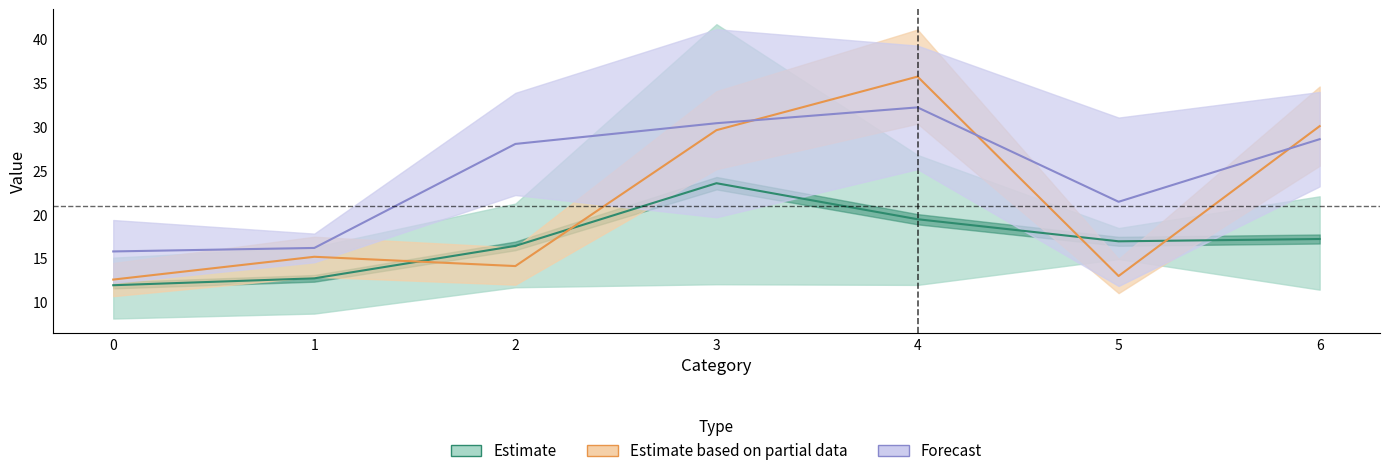

Which series ends up on top after the final intersection of Estimate based on partial data and Estimate?

Estimate based on partial data